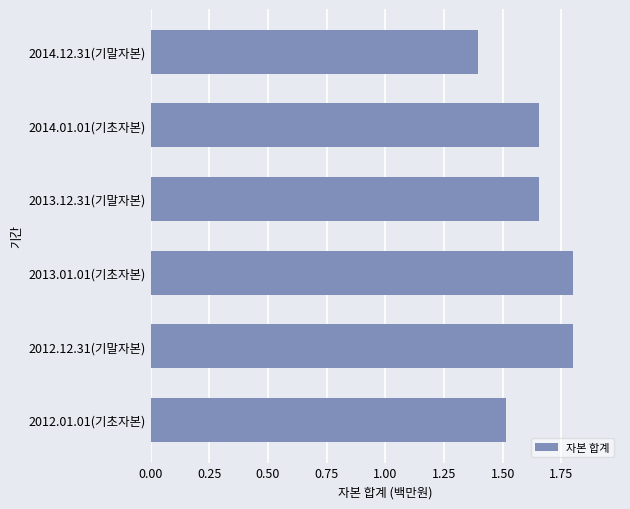

How many bars are there in total?

6